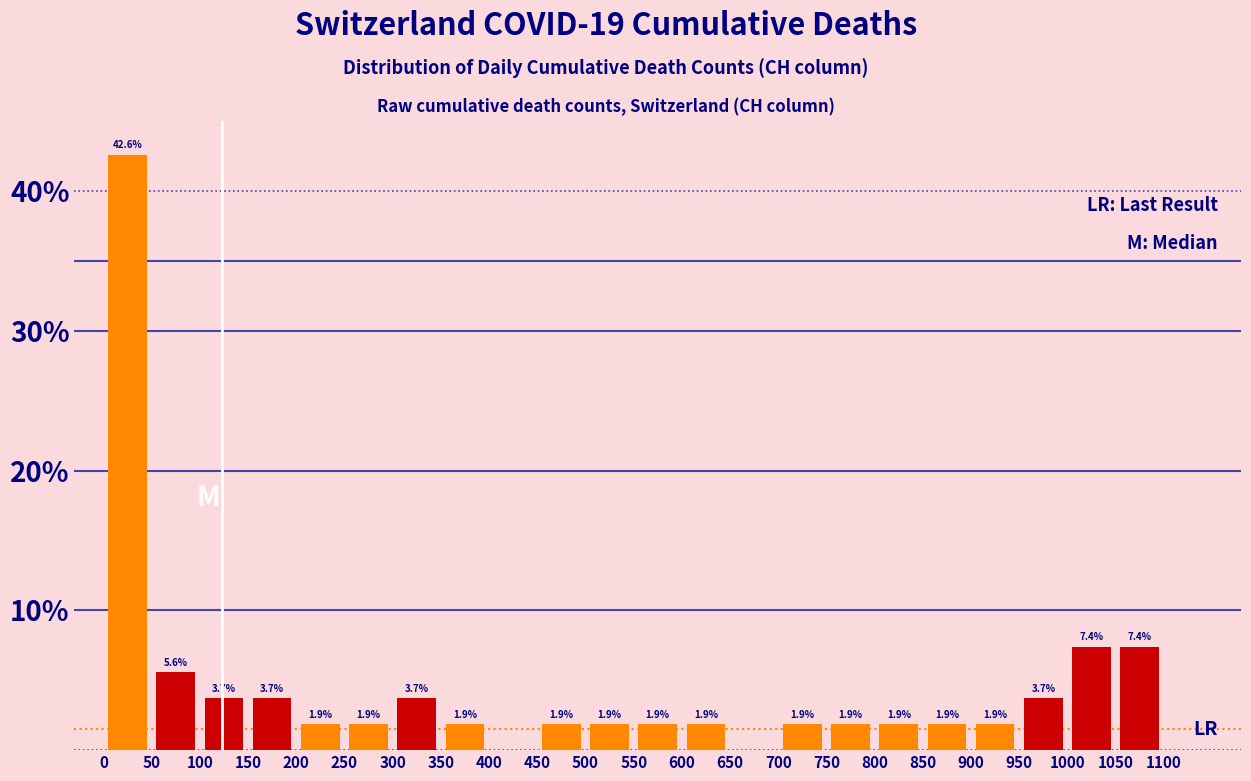

Which range on the x-axis has the tallest bar?

0 to 50